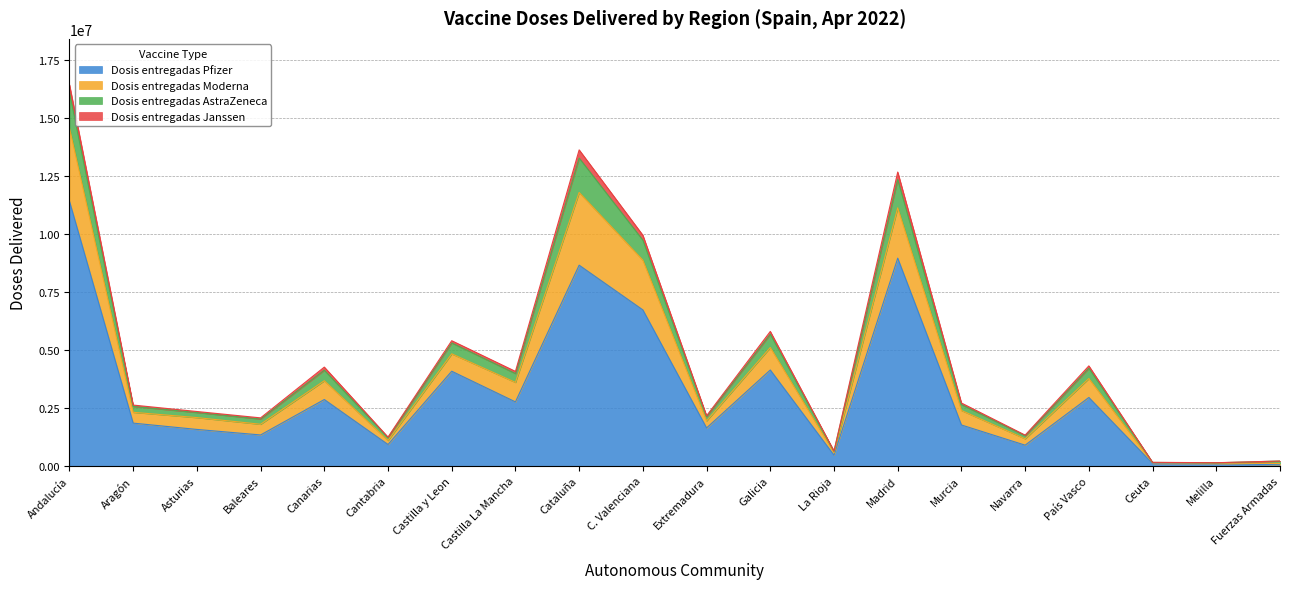

Count the number of data series in this chart.

4